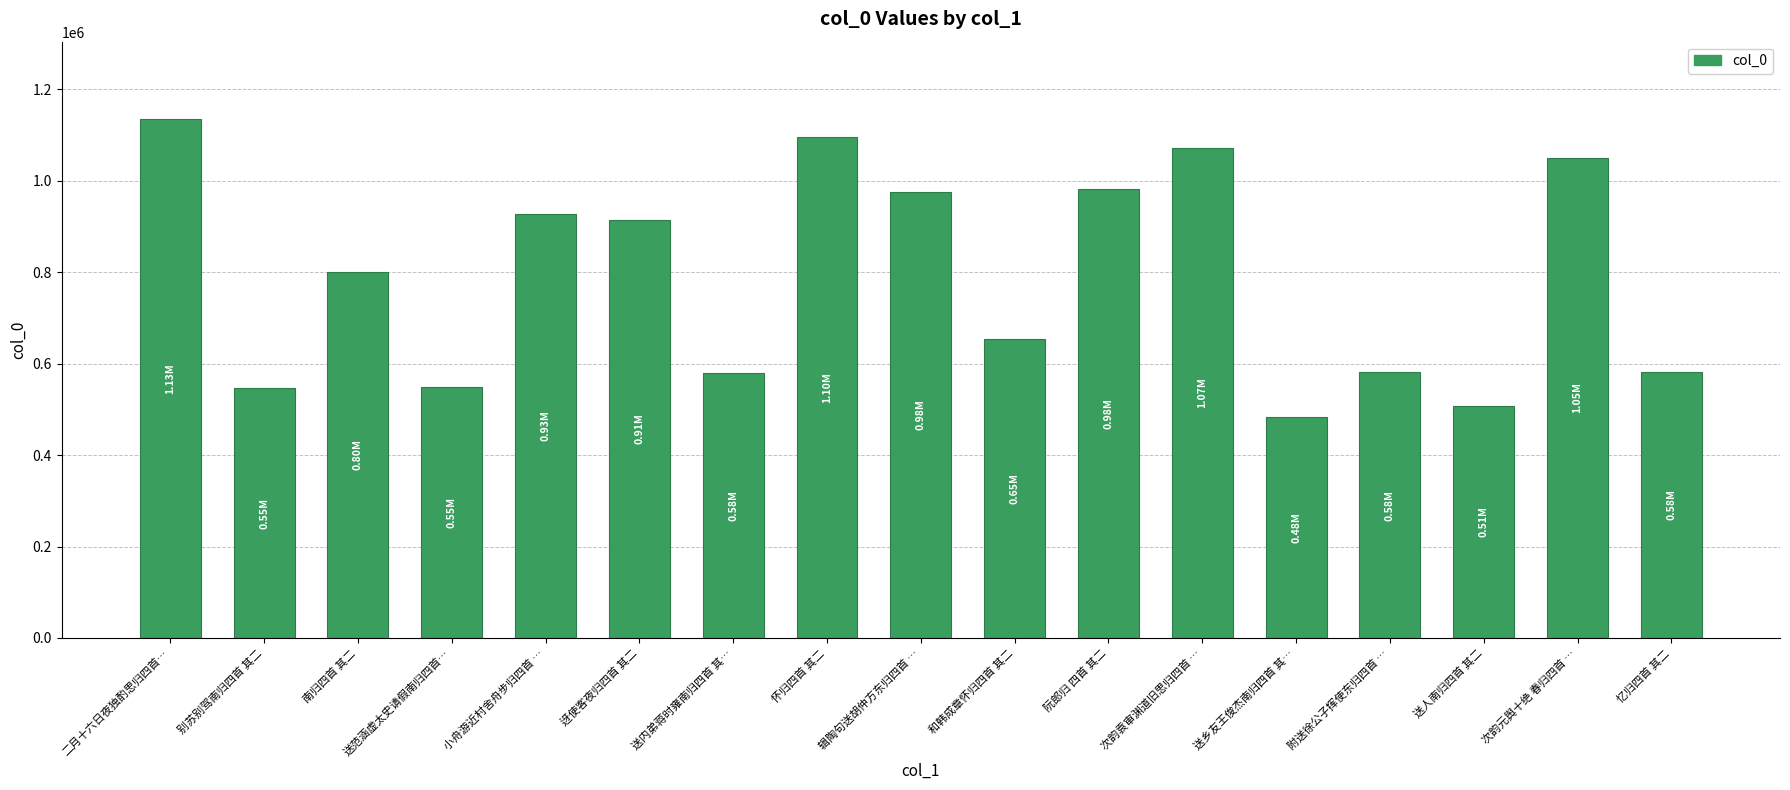

What is the ratio of the value at 送乡友王俊杰南归四首 其… to the value at 迓使客夜归四首 其二?

0.5